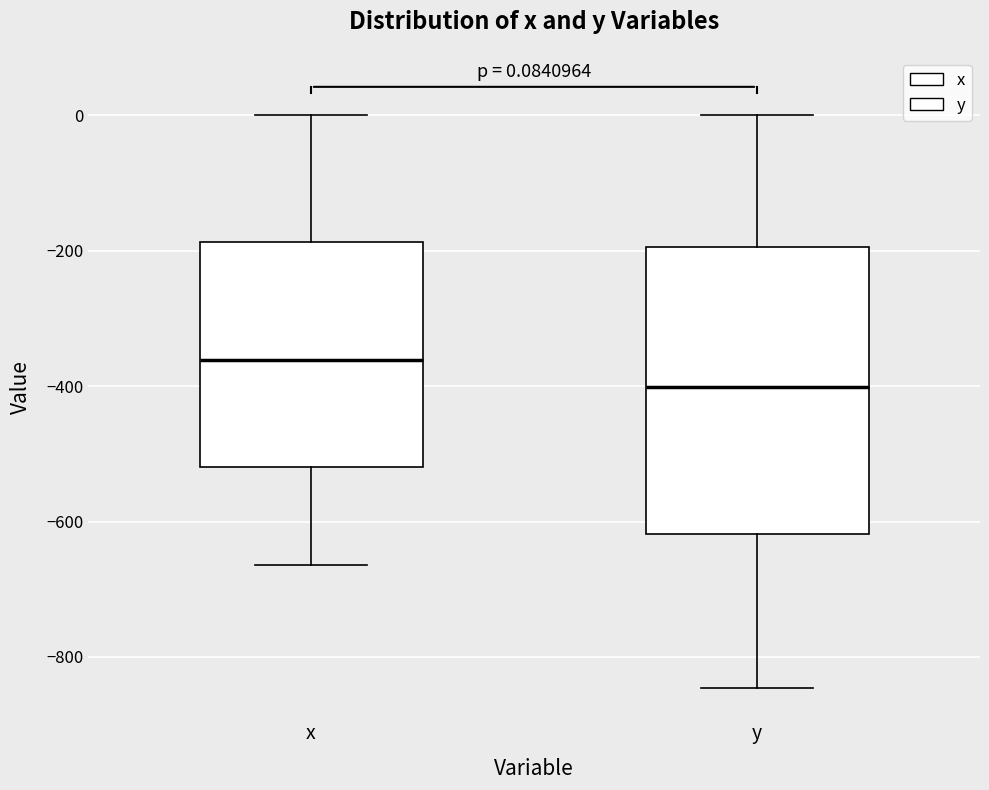

Comparing the boxes themselves (not the whiskers), which one is the tallest?

y